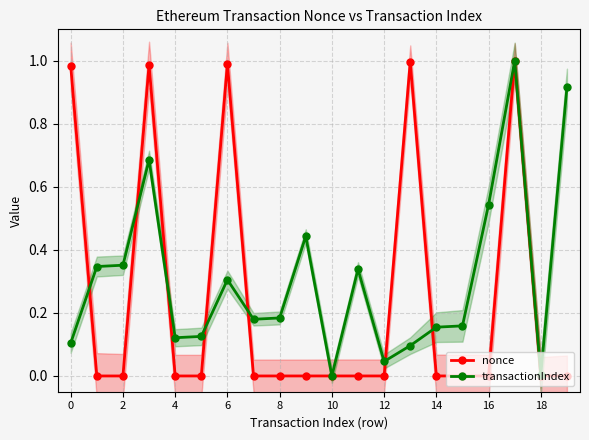

List the series in order of their peak value, highest first.

nonce, transactionIndex